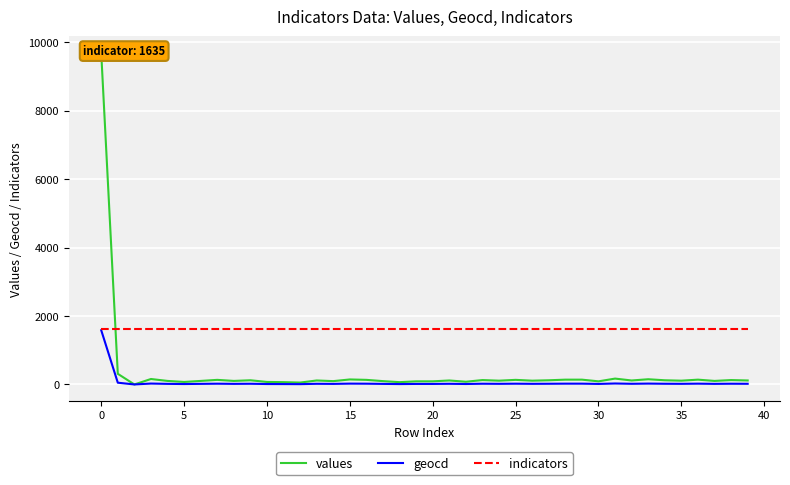

Where is the first local maximum for geocd?

10